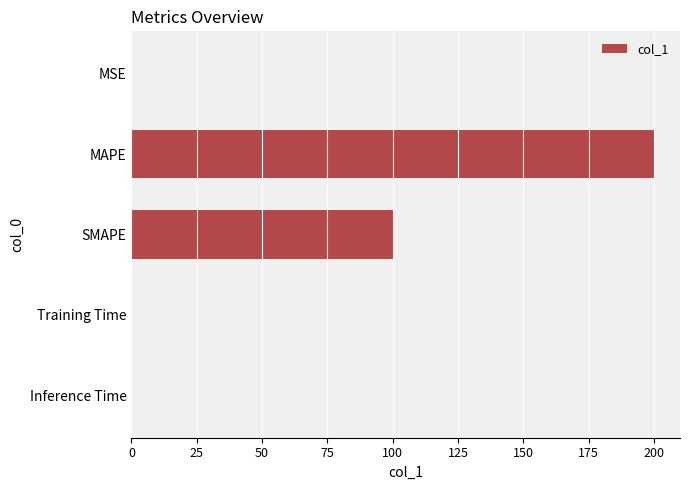

Is it true that the value at SMAPE is 100.0?

True